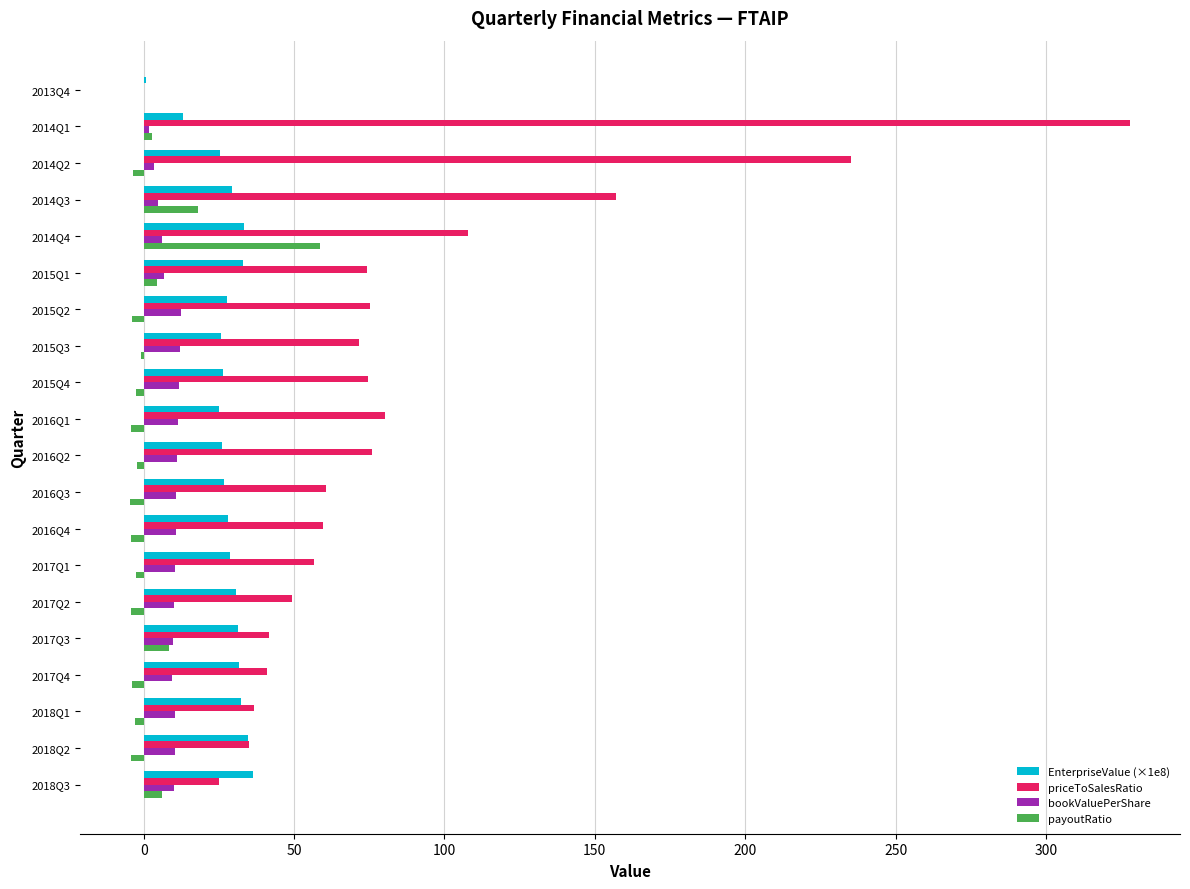

What is the maximum value for EnterpriseValue (×1e8)?

36.2